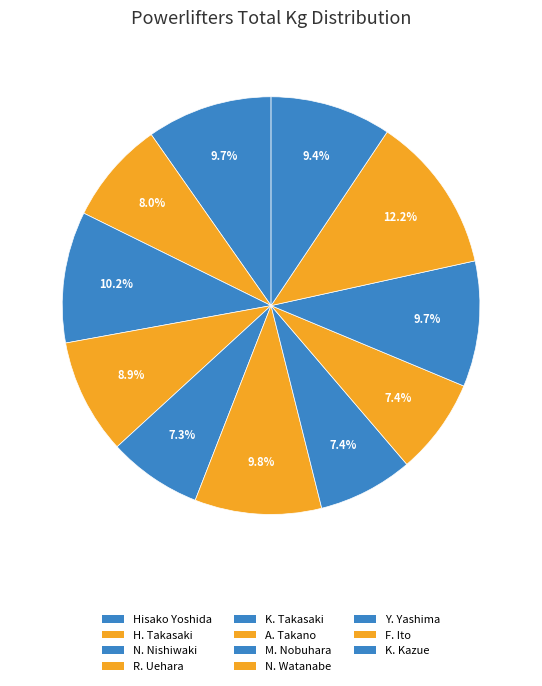

What portion of the pie excludes H. Takasaki?

92.0%